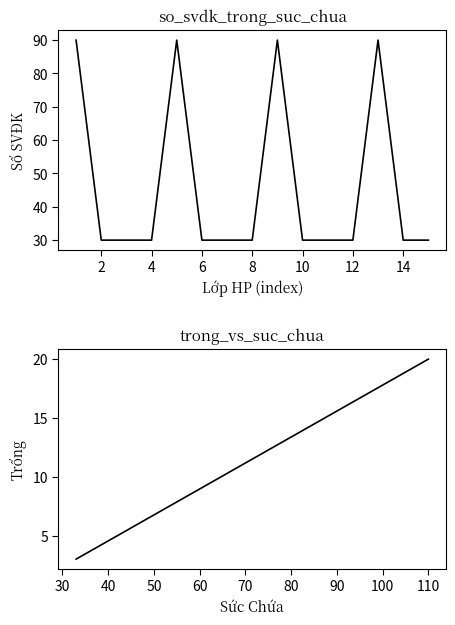

What is the average value of the Số SVĐK series?

46